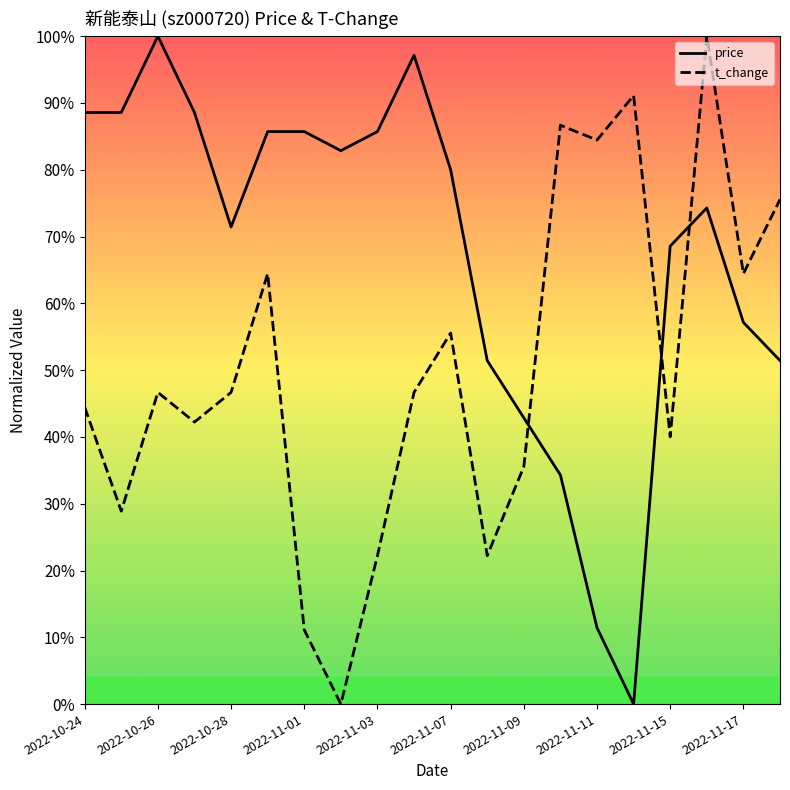

The value of t_change at 19 is 0.5. True or false?

False